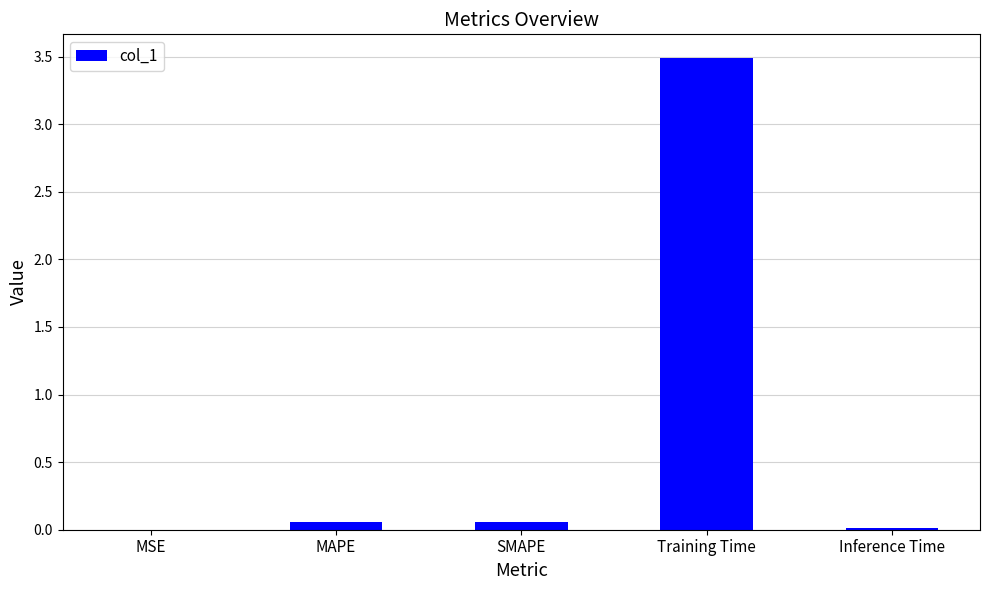

What is the sum of all values?

3.6